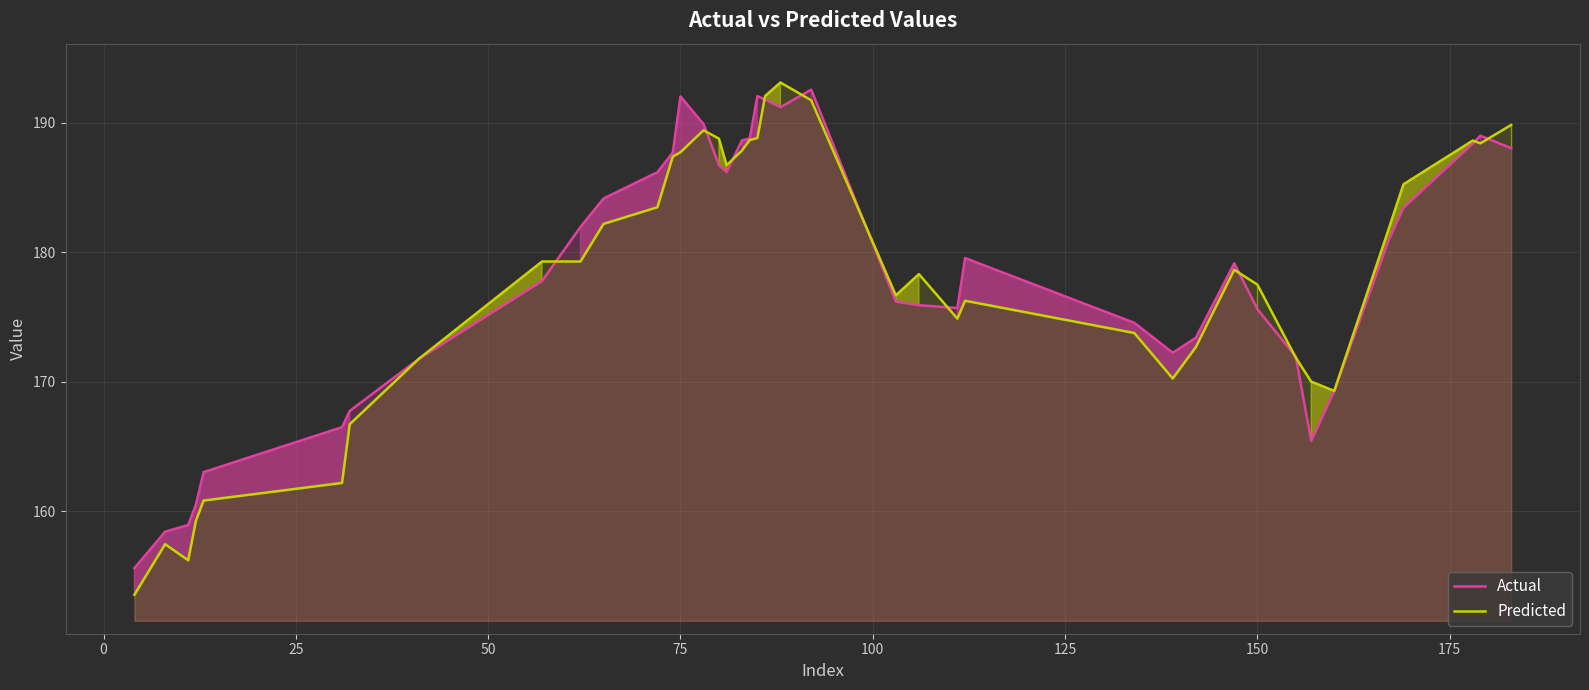

Which series has the widest spread of values?

Predicted